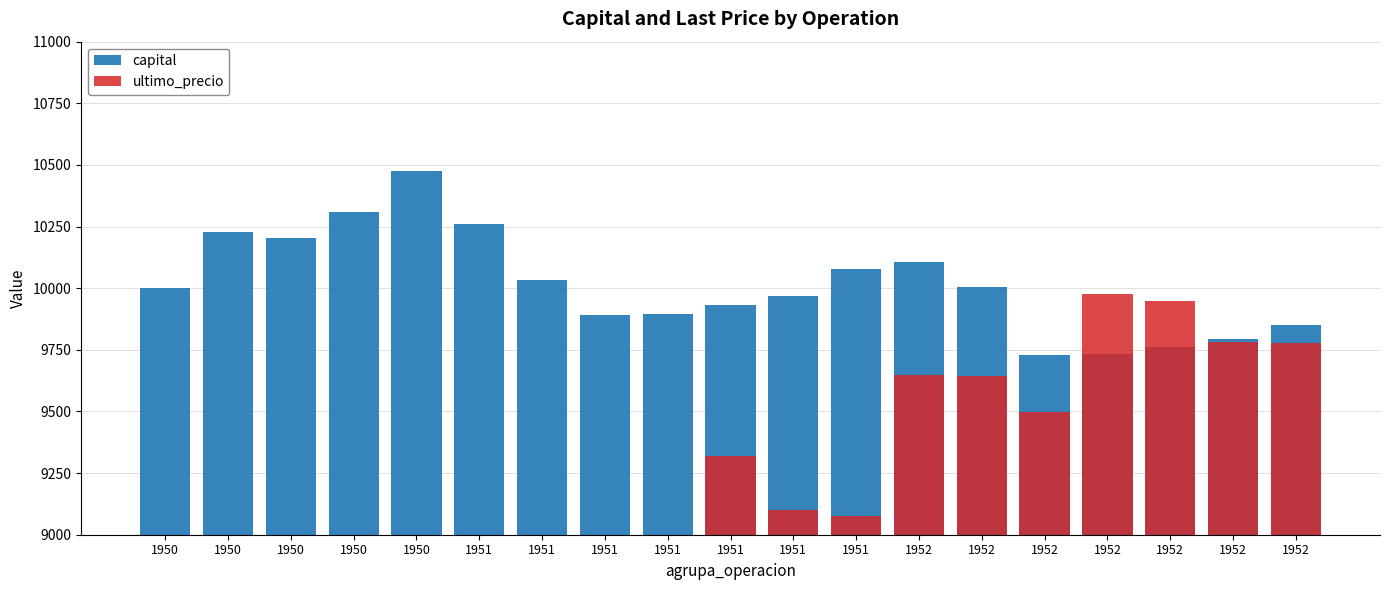

List the labels in order of ultimo_precio value, smallest first.

1950, 1950, 1950, 1950, 1950, 1951, 1951, 1951, 1951, 1951, 1951, 1951, 1952, 1952, 1952, 1952, 1952, 1952, 1952